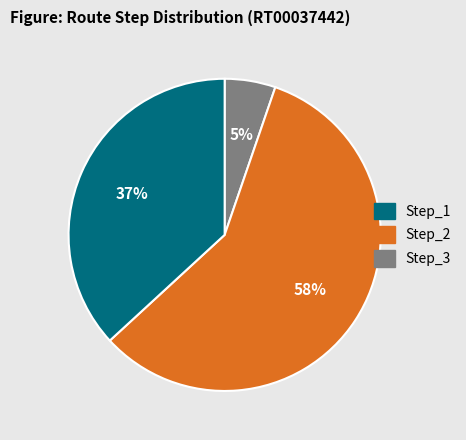

How many slices are in this pie chart?

3